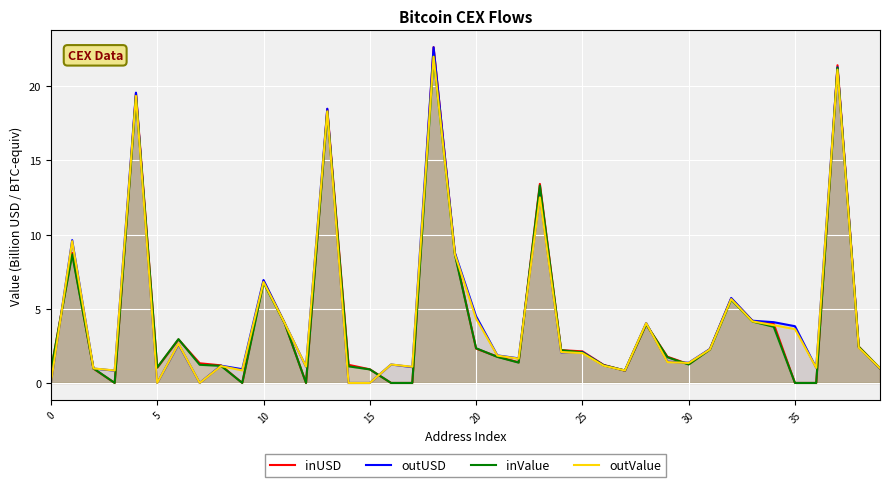

How many positive values does the inValue series have?

33